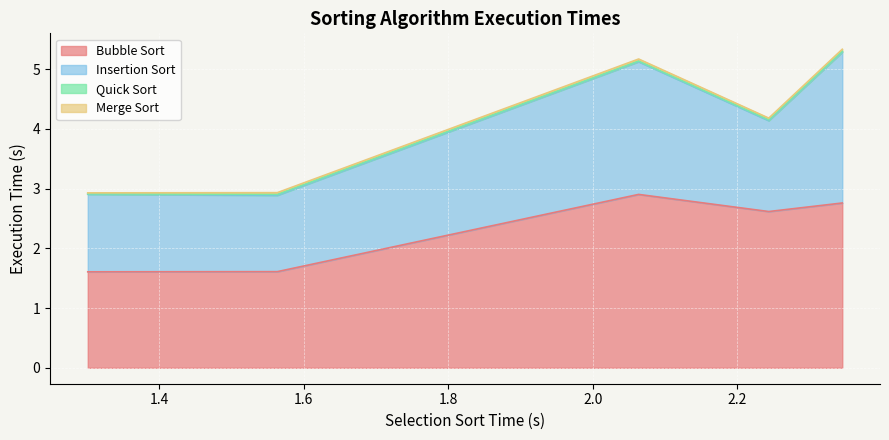

Does the chart display data point markers on the line(s)?

No